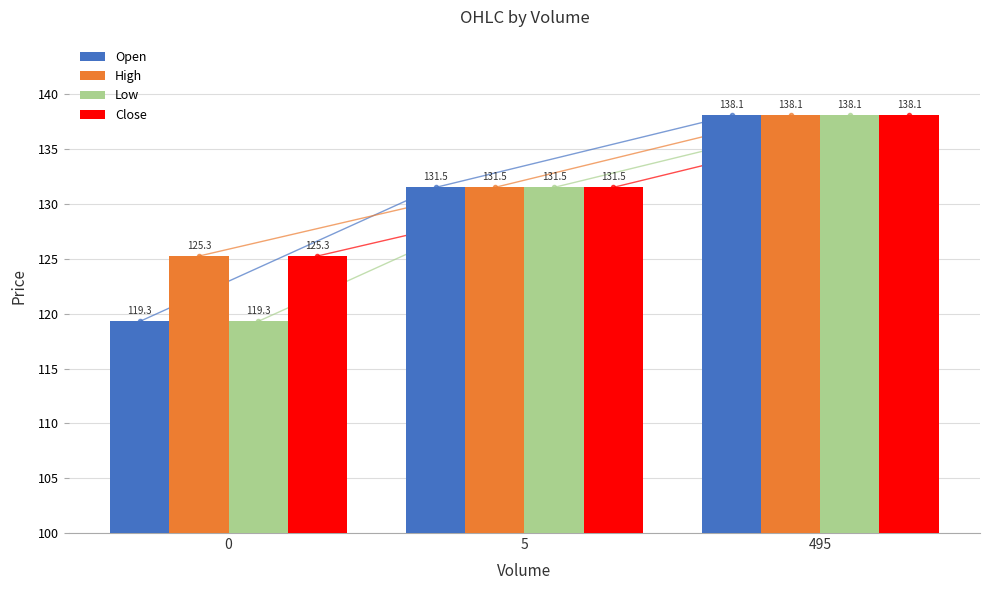

At which label does Close first exceed 131?

5